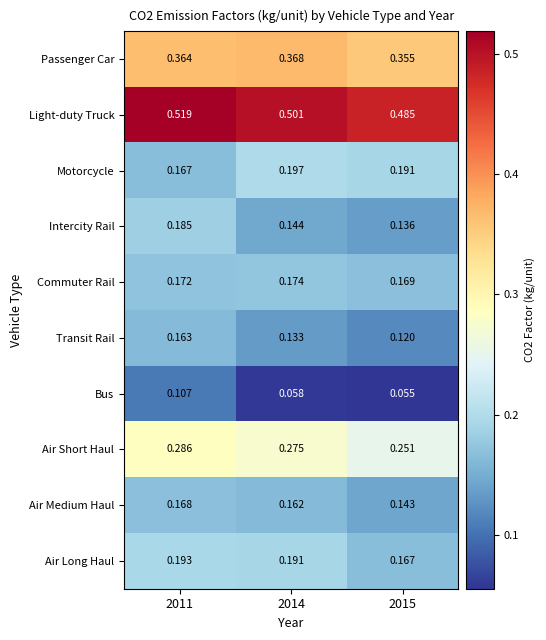

Between 2011 and 2014, which series saw the biggest shift?

Bus